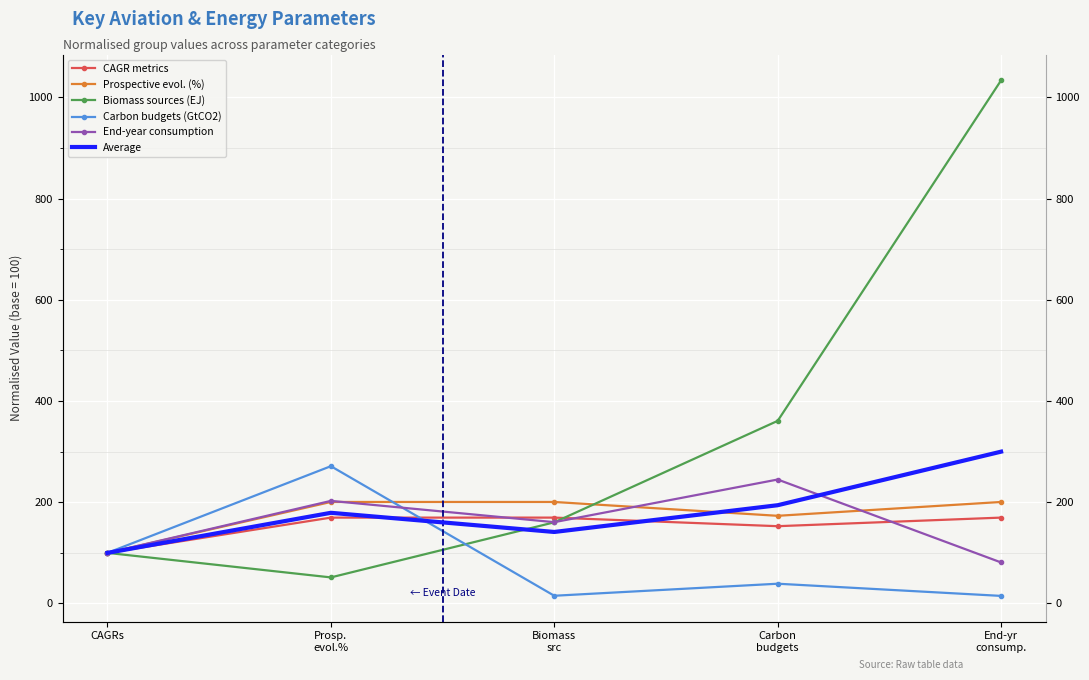

Which series has the largest total across all categories?

Biomass sources (EJ)